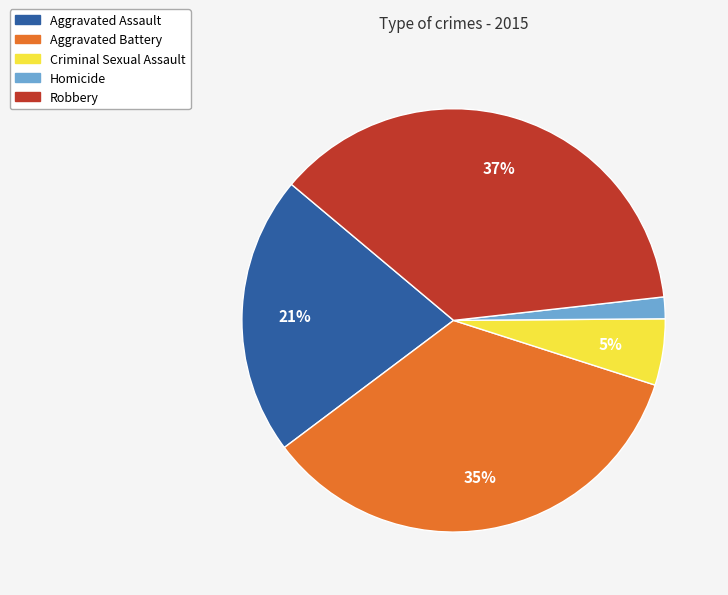

Between Robbery and Aggravated Assault, which is larger?

Robbery